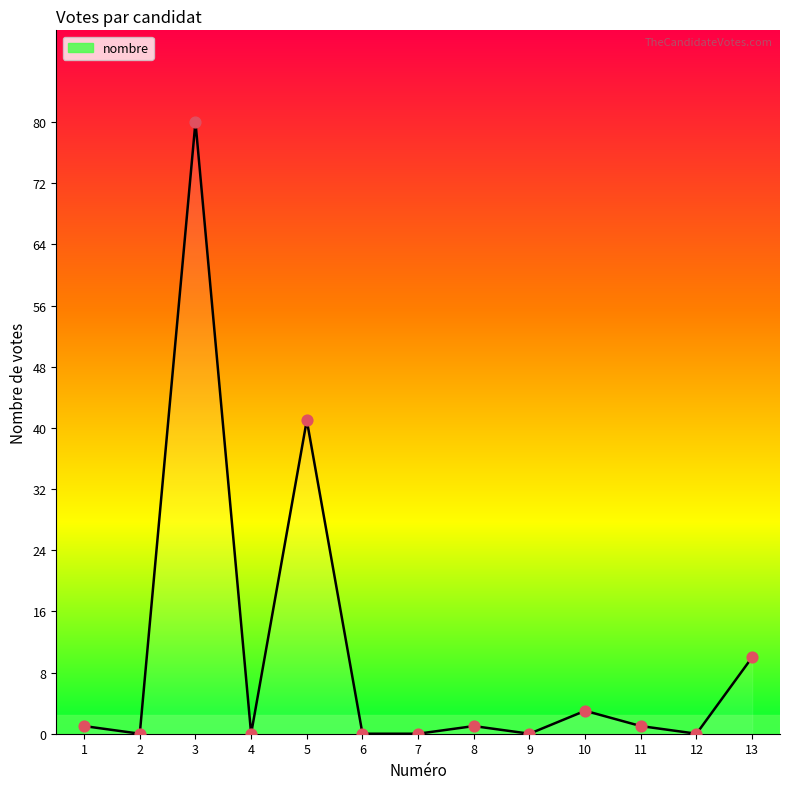

What is the change in value from 10 to 12?

-3